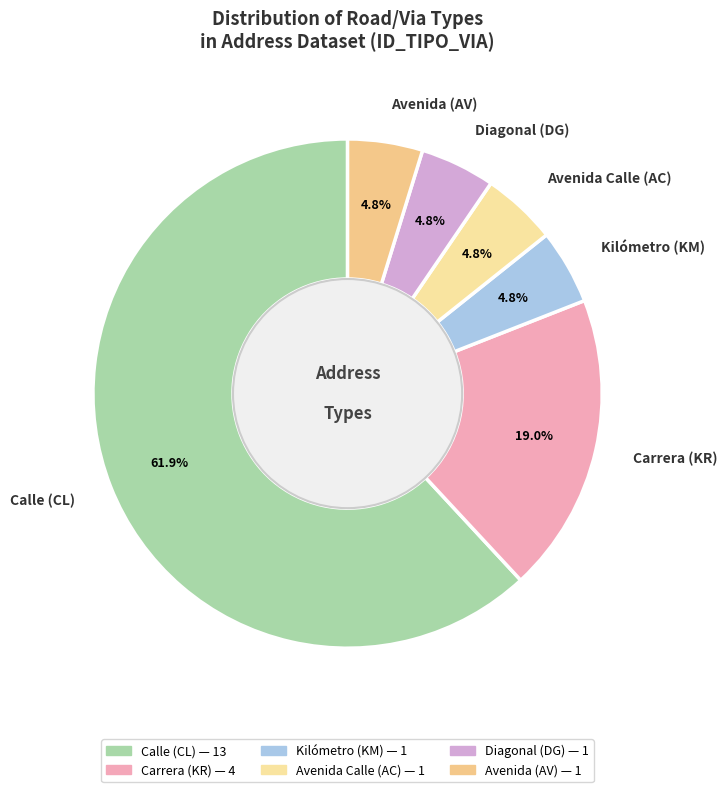

How many segments does this pie chart have?

6